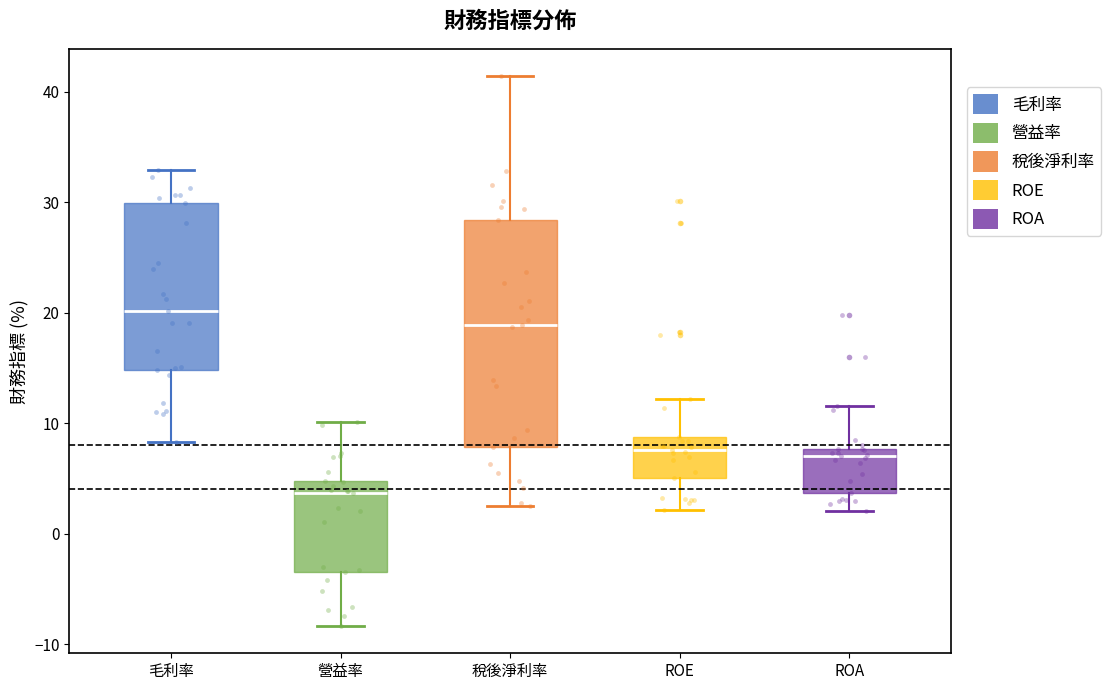

Comparing the boxes themselves (not the whiskers), which one is the tallest?

稅後淨利率